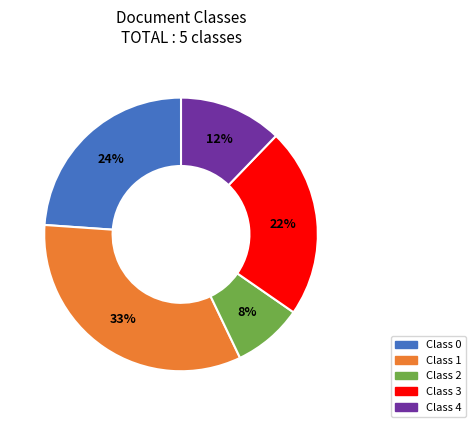

To the nearest percent, what is the average slice percentage?

20%